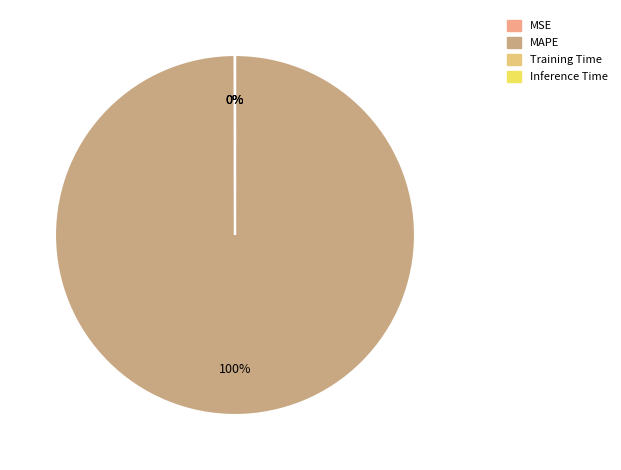

Combined, what portion of the pie is MAPE and Training Time?

100.0%